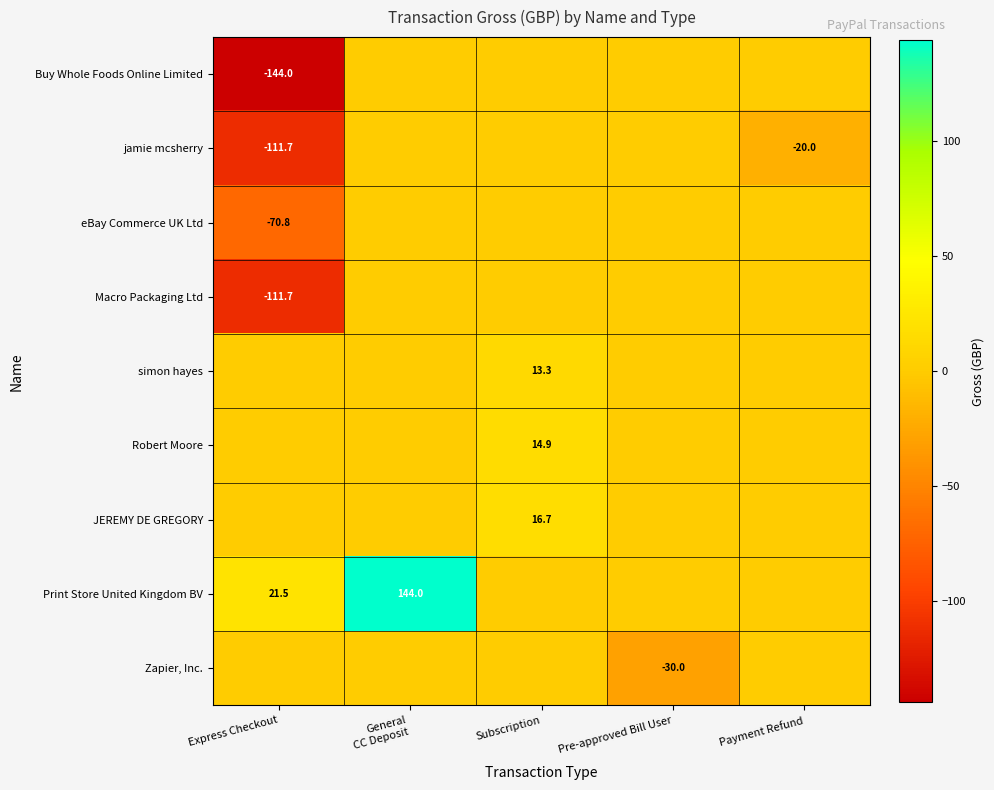

The value of jamie mcsherry at Payment Refund is -13.4. True or false?

False